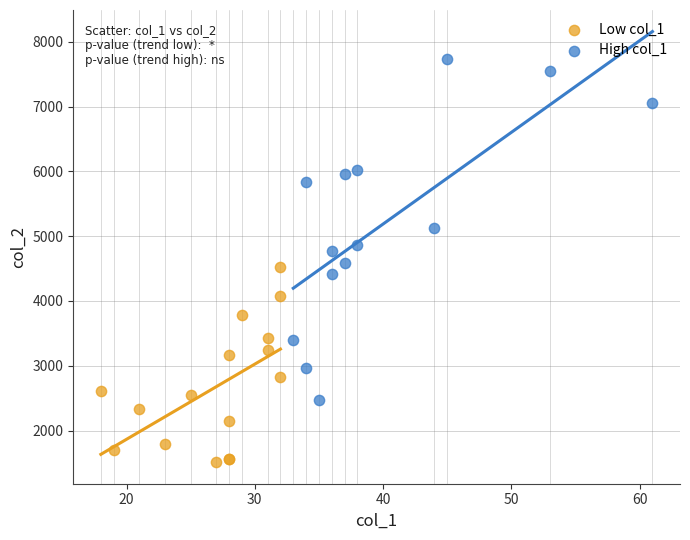

Which series has the widest spread of Y values?

High col_1